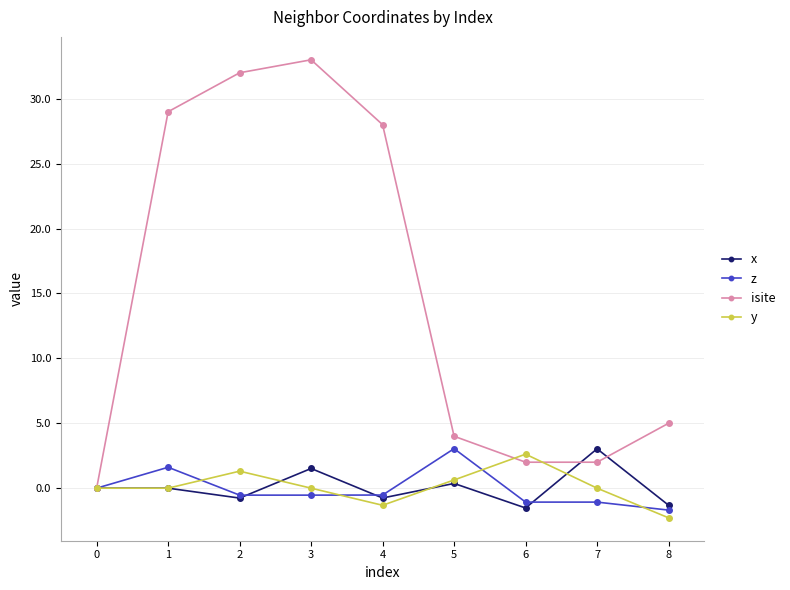

Which series has the widest spread of values?

isite